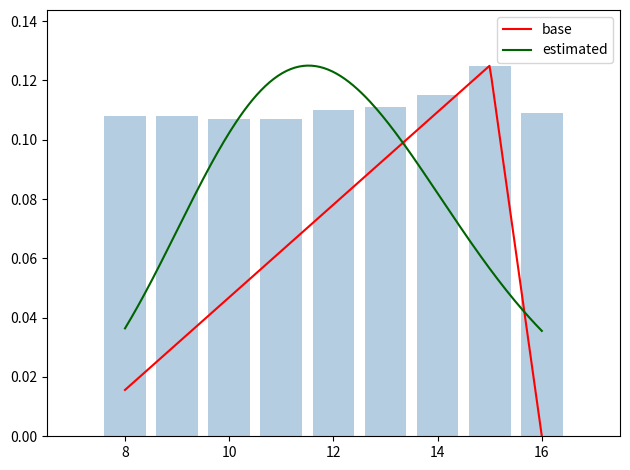

True or false: the data shows 0.0 at 09.

False